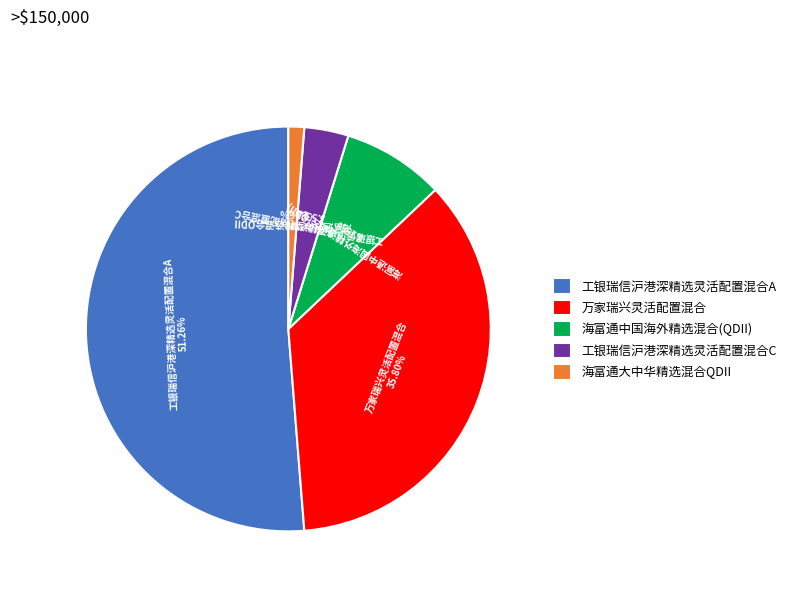

The 海富通大中华精选混合QDII slice represents 1% of the pie. True or false?

True